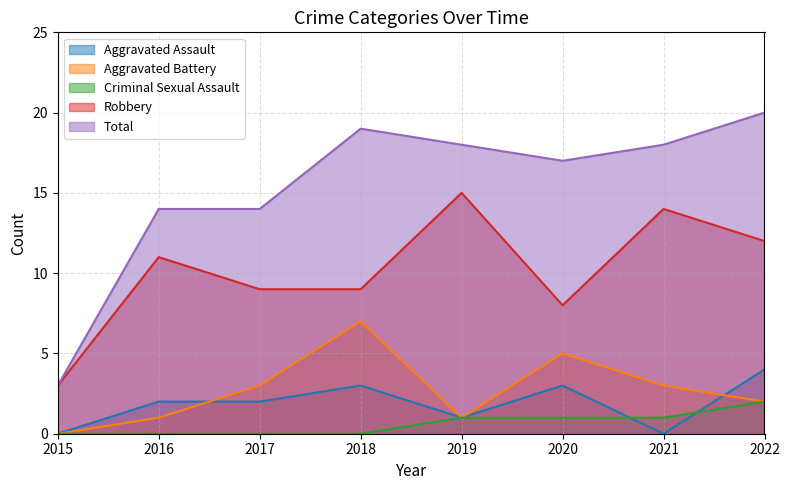

What is the difference between the second highest and second lowest values in the Aggravated Assault series?

3